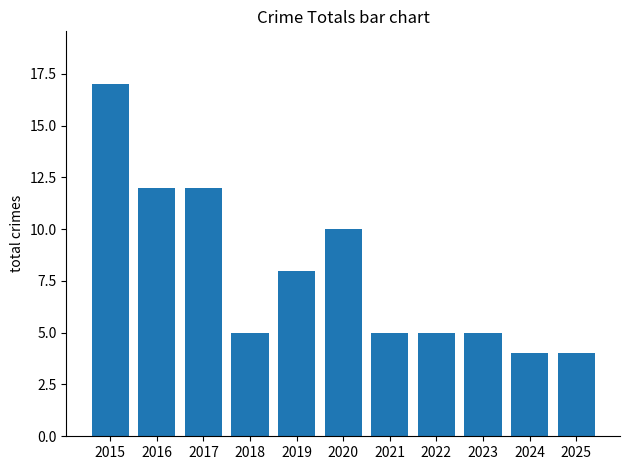

What is the value of the 11th bar from the left?

4